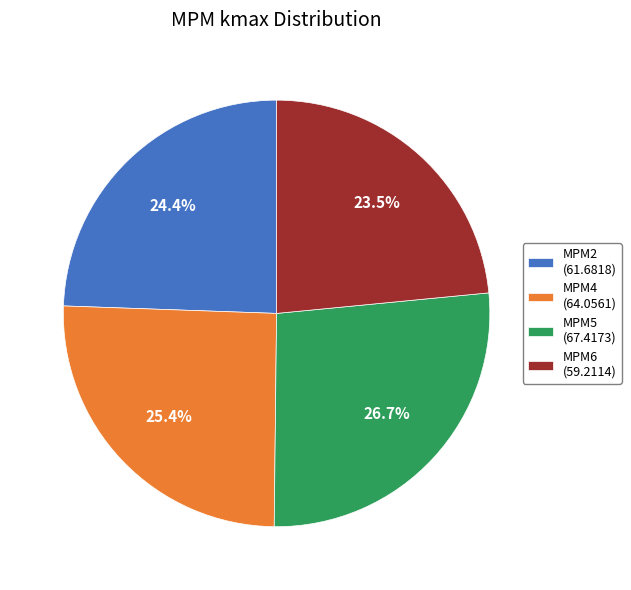

Rank the categories by value from highest to lowest.

MPM5, MPM4, MPM2, MPM6